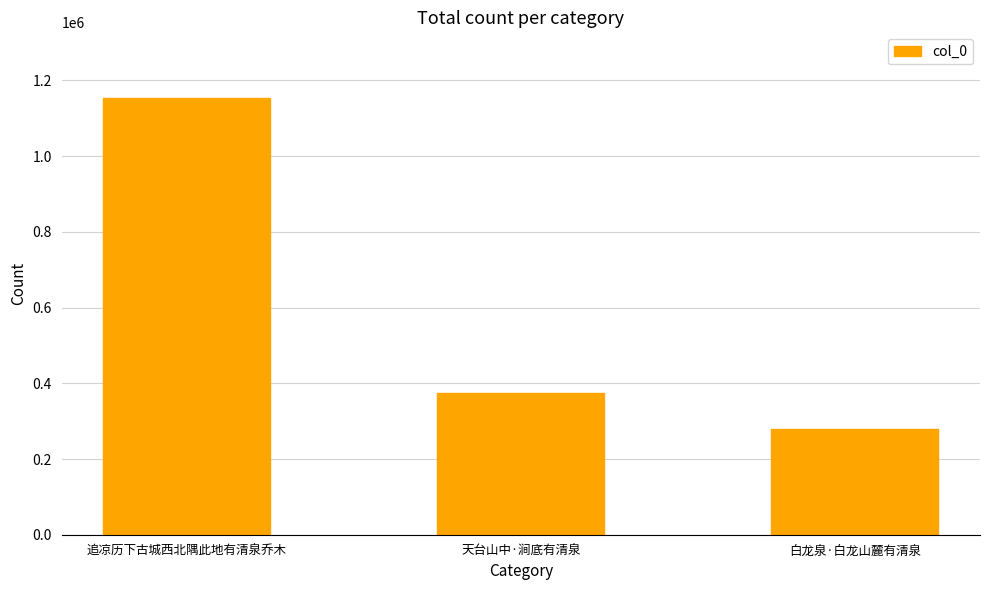

Reading left to right, extract all data points from this chart.

追凉历下古城西北隅此地有清泉乔木=1154083	天台山中·涧底有清泉=374653	白龙泉·白龙山麓有清泉=278431